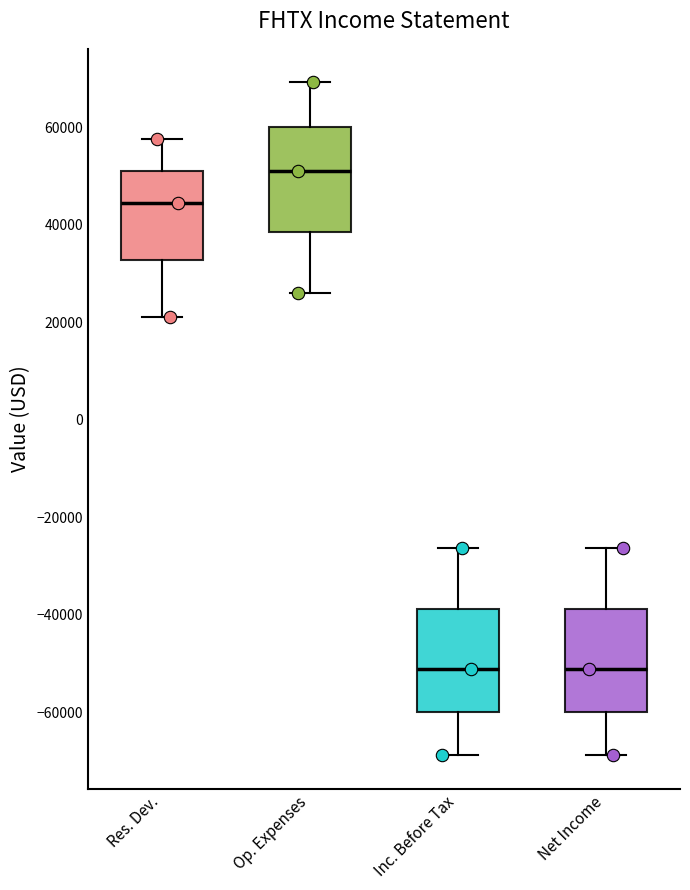

Reading left to right, transcribe this box plot: for each box, give where its median line is, the range the box spans, and where its two whiskers end, as read against the y-axis. The values are not printed on the chart, so give them approximately, as read against the axis.

Res. Dev.: median 44000, box 32000 to 52000, whiskers 22000 to 58000
Op. Expenses: median 52000, box 38000 to 60000, whiskers 26000 to 70000
Inc. Before Tax: median -52000, box -60000 to -38000, whiskers -68000 to -26000
Net Income: median -52000, box -60000 to -38000, whiskers -68000 to -26000